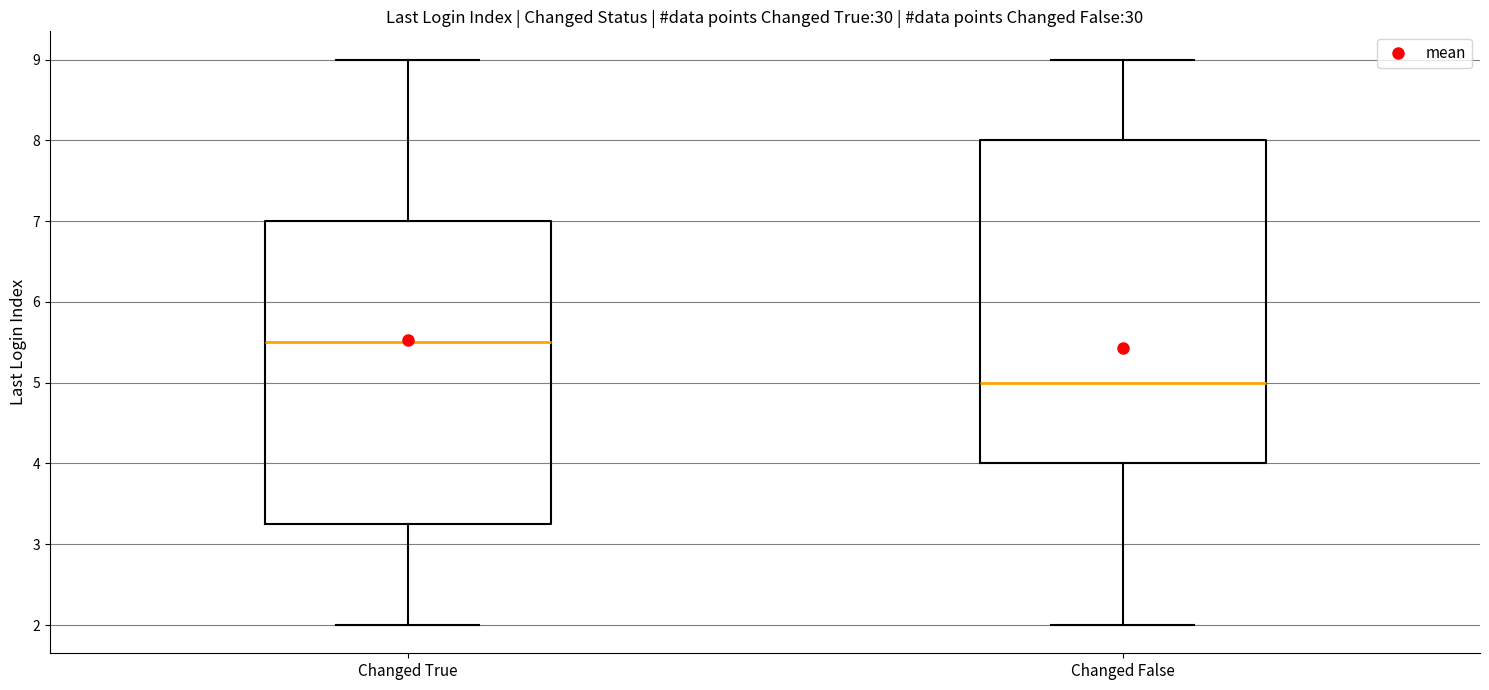

Where does the lower whisker of the box for Changed False end on the y-axis? The values are not printed on the chart, so give them approximately, as read against the axis.

2.0